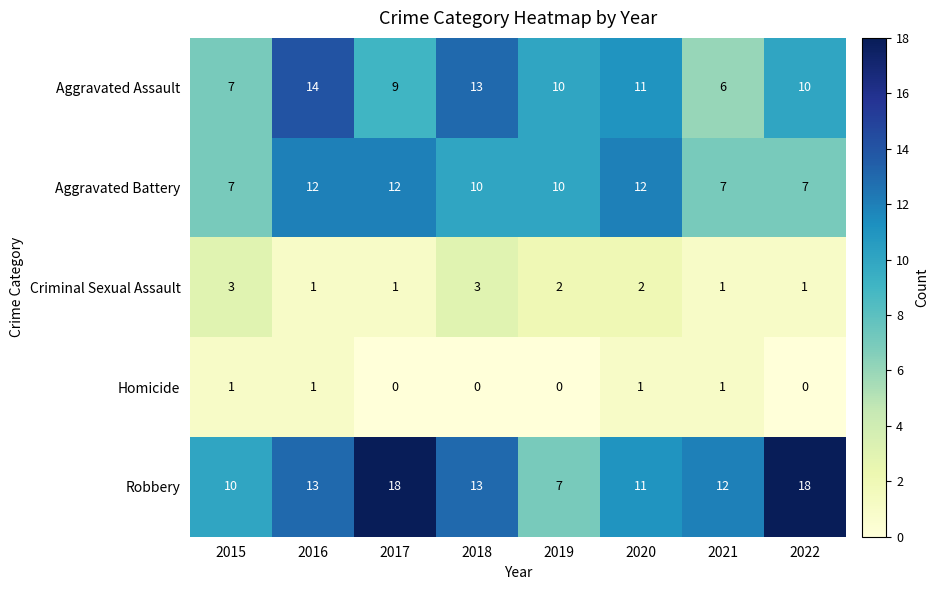

What is the difference between the maximum and second lowest values in the Aggravated Assault series?

7